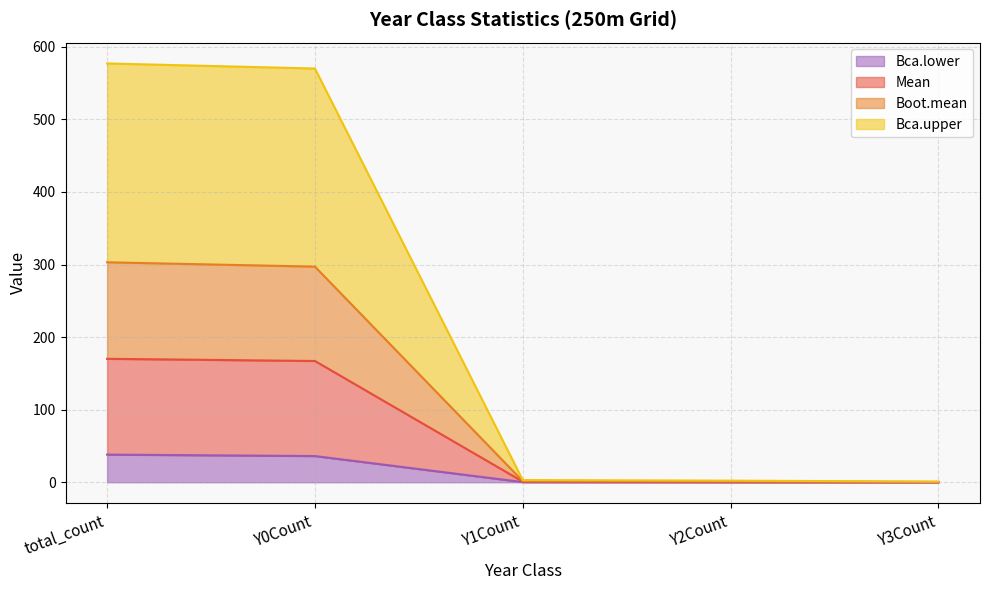

True or false: Boot.mean and Bca.lower cross at least once.

False